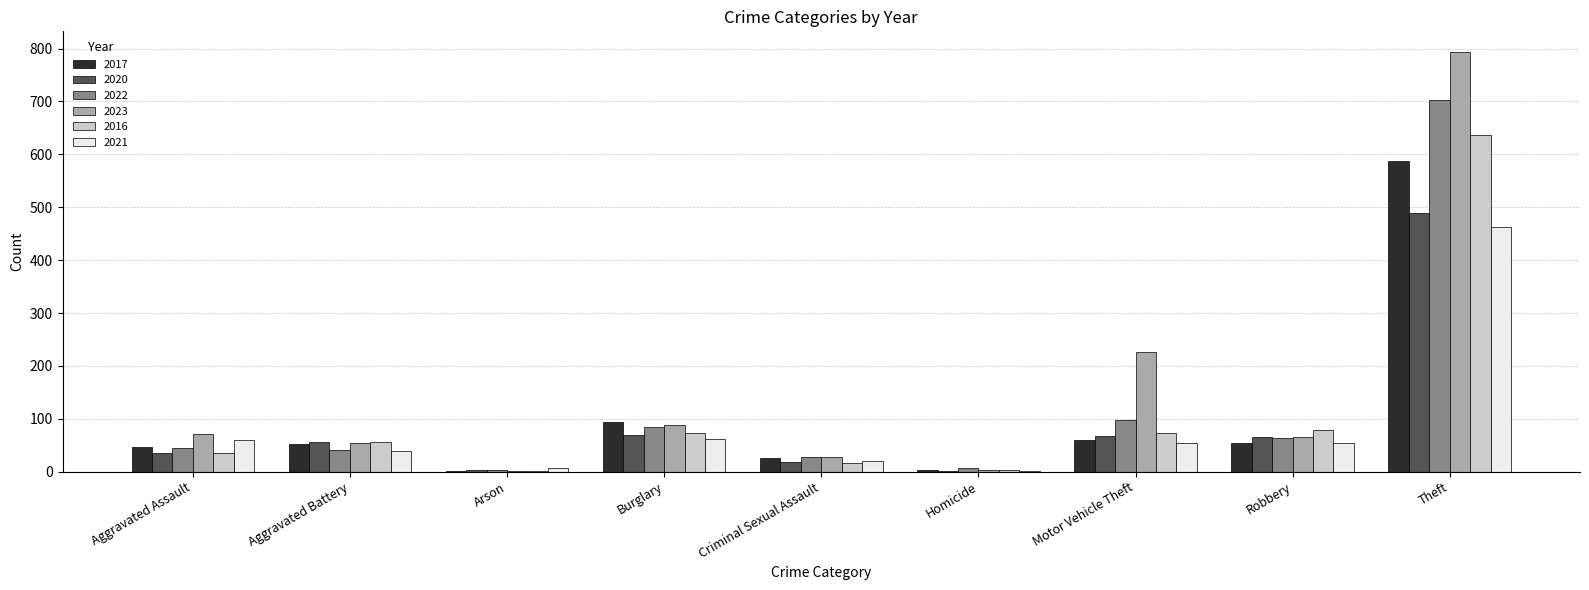

Is it true that 2020 equals 69 at Burglary?

True